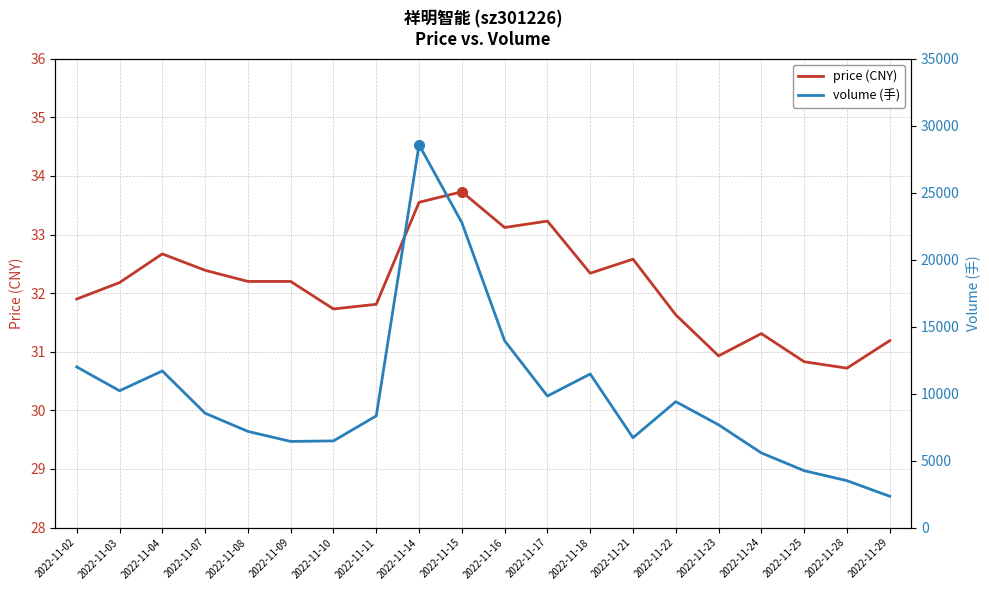

What is the difference between the volume (手) values at 2022-11-23 and 2022-11-24?

2101.0